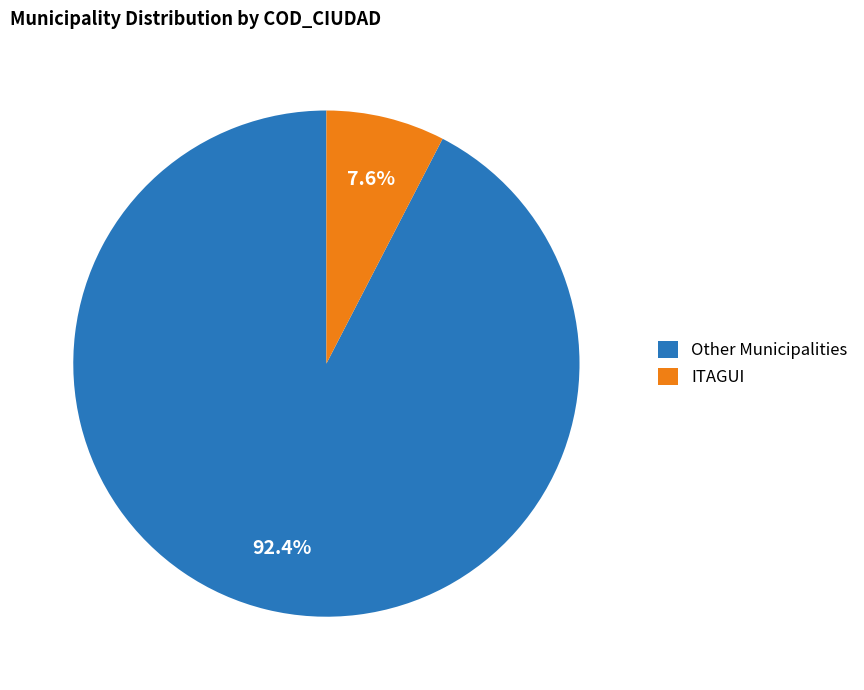

What is the majority slice?

Other Municipalities